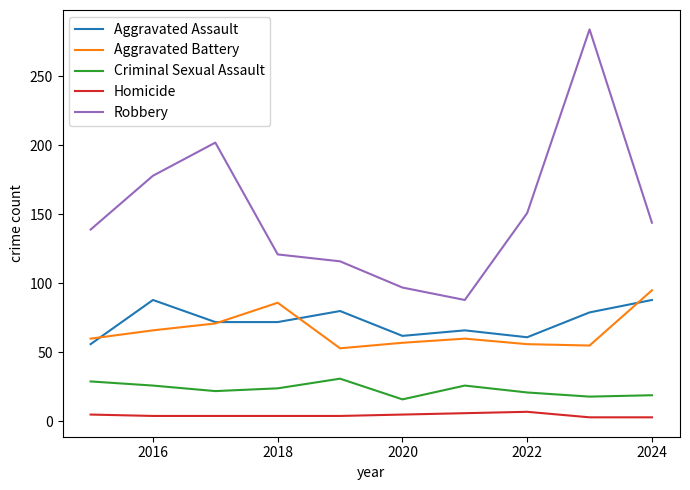

What is the sum of all Aggravated Battery values?

659